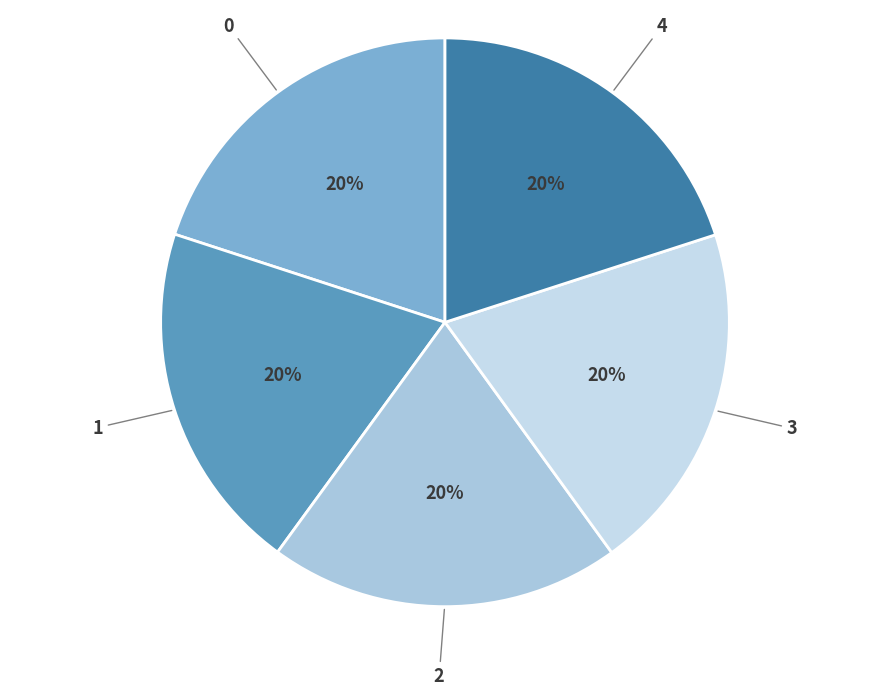

Is it true that 0 is 20% of the pie?

True